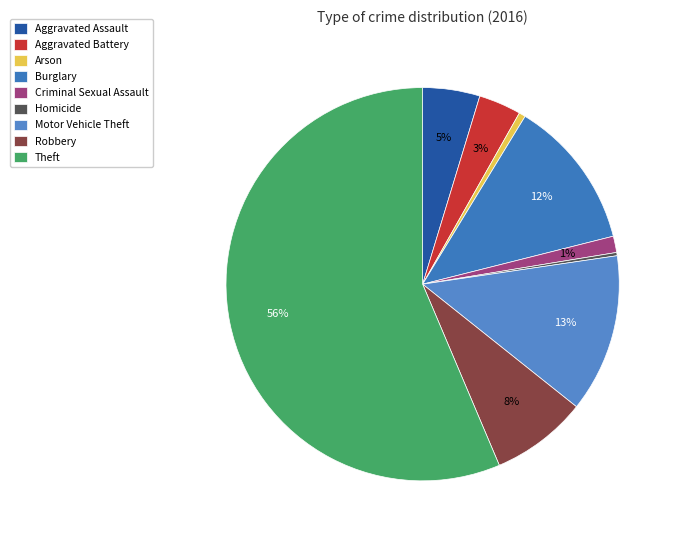

Is Aggravated Assault the majority of the pie?

No